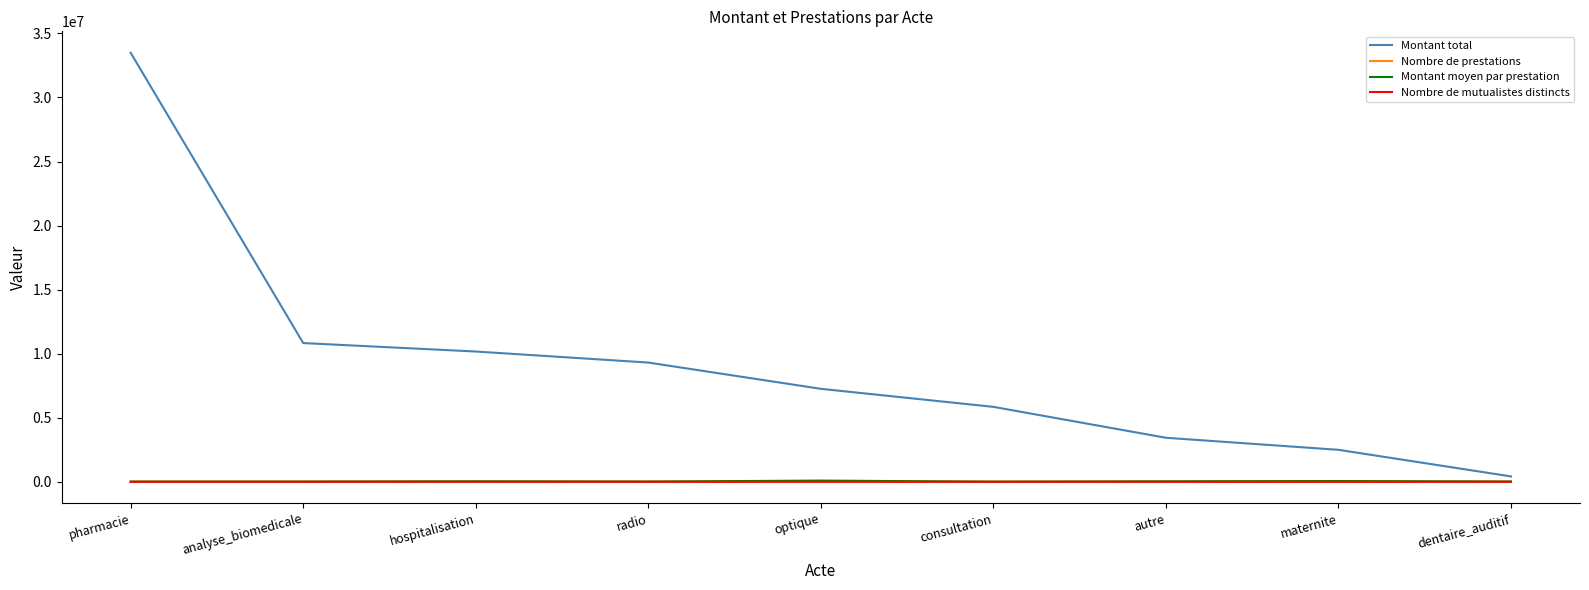

Which label corresponds to the largest value in the chart?

pharmacie